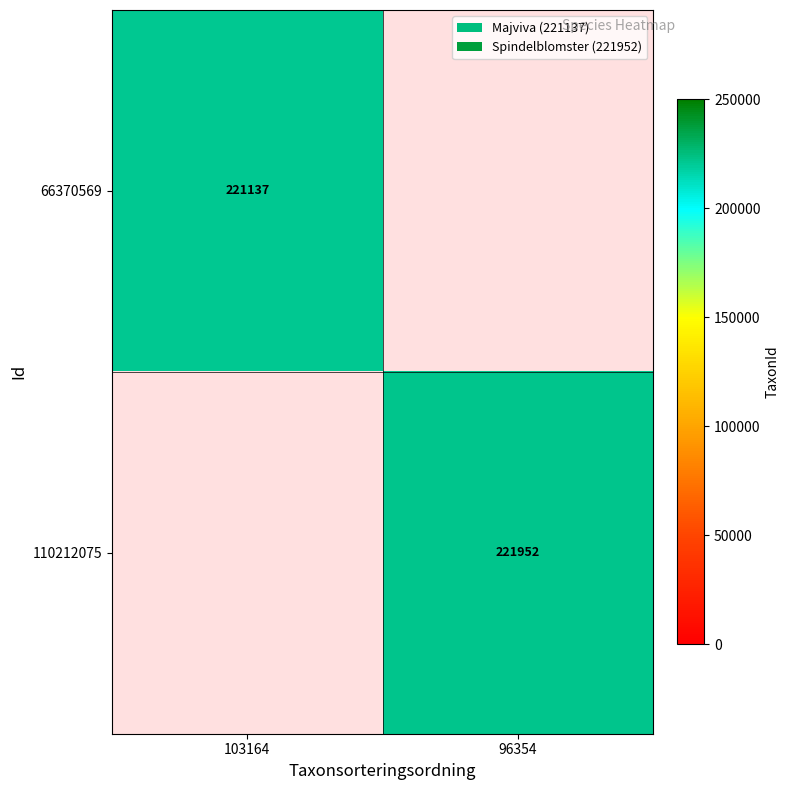

The value of 110212075 at 96354 is 326694. True or false?

False